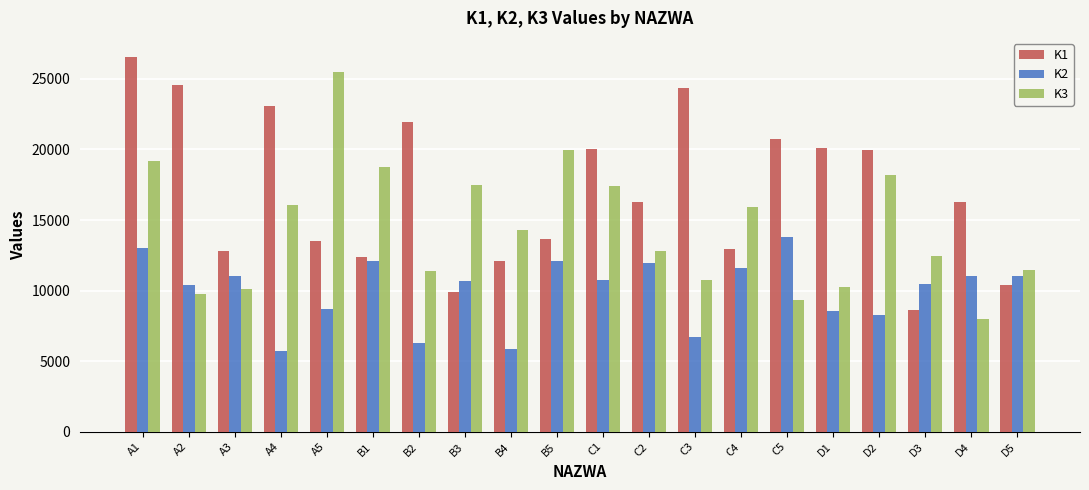

Is the value of K2 at C3 greater than the value of K3 at B1?

No